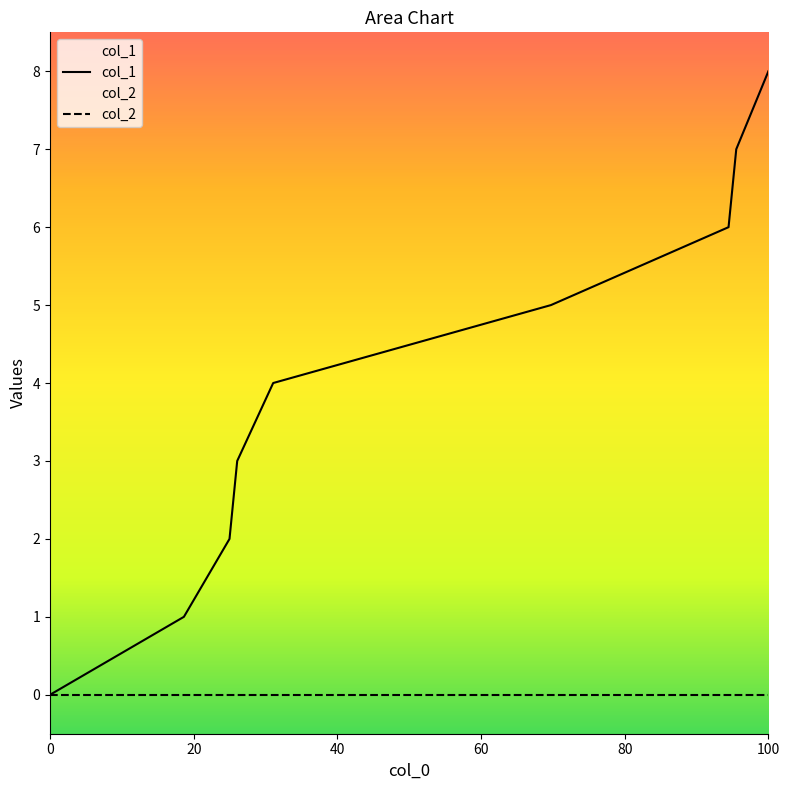

At which category does the chart reach its peak across all series?

100